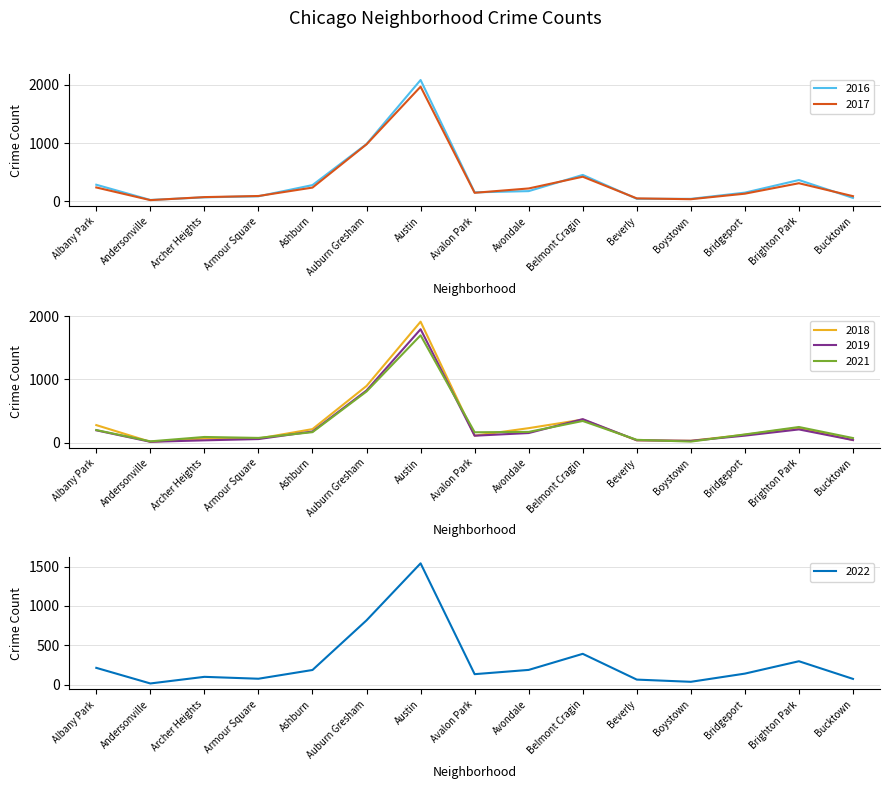

Reading left to right, list all the values displayed in this chart.

2017: Albany Park=235	Andersonville=17	Archer Heights=69	Armour Square=88	Ashburn=233	Auburn Gresham=978	Austin=1971	Avalon Park=143	Avondale=218	Belmont Cragin=420	Beverly=47	Boystown=33	Bridgeport=128	Brighton Park=308	Bucktown=85
2016: Albany Park=282	Andersonville=20	Archer Heights=65	Armour Square=83	Ashburn=276	Auburn Gresham=983	Austin=2086	Avalon Park=151	Avondale=172	Belmont Cragin=451	Beverly=40	Boystown=39	Bridgeport=146	Brighton Park=363	Bucktown=55
2022: Albany Park=215	Andersonville=17	Archer Heights=101	Armour Square=77	Ashburn=188	Auburn Gresham=818	Austin=1541	Avalon Park=135	Avondale=189	Belmont Cragin=393	Beverly=66	Boystown=38	Bridgeport=142	Brighton Park=299	Bucktown=75
2021: Albany Park=203	Andersonville=25	Archer Heights=94	Armour Square=79	Ashburn=170	Auburn Gresham=811	Austin=1696	Avalon Park=168	Avondale=174	Belmont Cragin=346	Beverly=49	Boystown=21	Bridgeport=134	Brighton Park=251	Bucktown=77
2018: Albany Park=281	Andersonville=18	Archer Heights=69	Armour Square=69	Ashburn=218	Auburn Gresham=898	Austin=1911	Avalon Park=115	Avondale=233	Belmont Cragin=368	Beverly=41	Boystown=34	Bridgeport=129	Brighton Park=239	Bucktown=47
2019: Albany Park=199	Andersonville=18	Archer Heights=41	Armour Square=61	Ashburn=180	Auburn Gresham=827	Austin=1792	Avalon Park=114	Avondale=156	Belmont Cragin=375	Beverly=42	Boystown=33	Bridgeport=115	Brighton Park=213	Bucktown=45